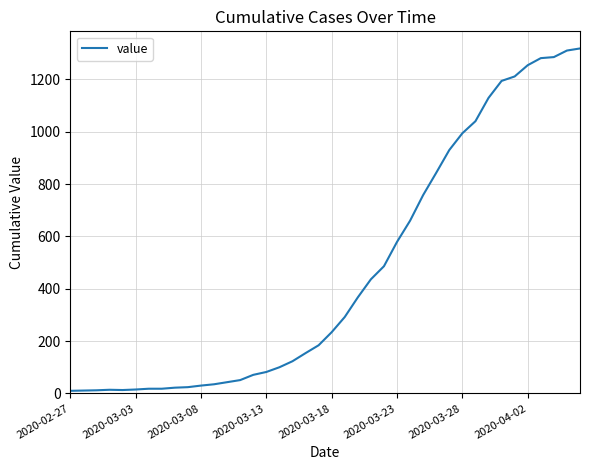

What is the greatest value displayed?

1318